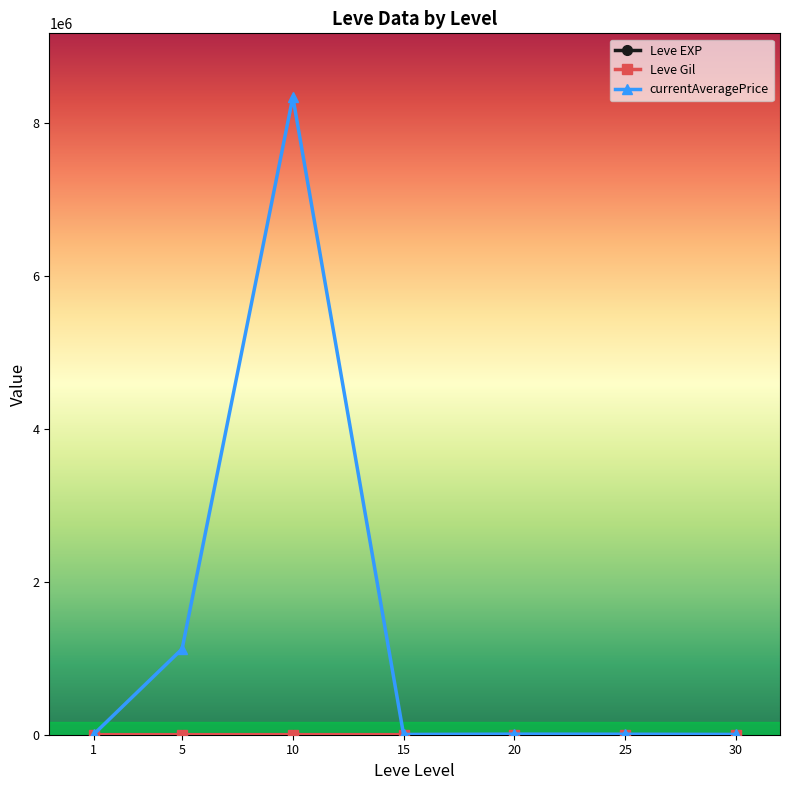

Between 5 and 25, which series saw the biggest shift?

currentAveragePrice